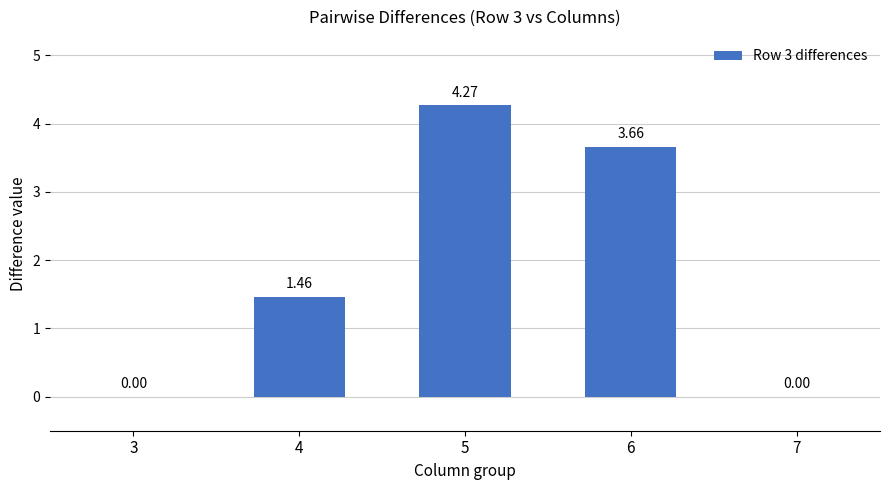

At which label does the data first exceed 1?

4